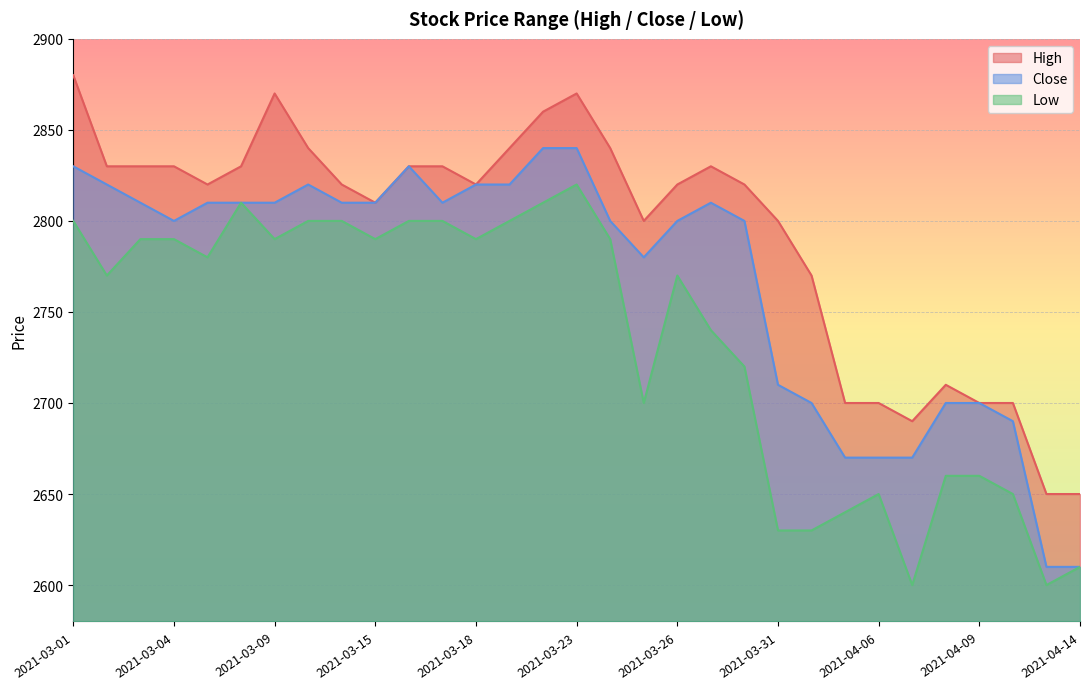

At which category does the chart reach its minimum across all series?

2021-04-07